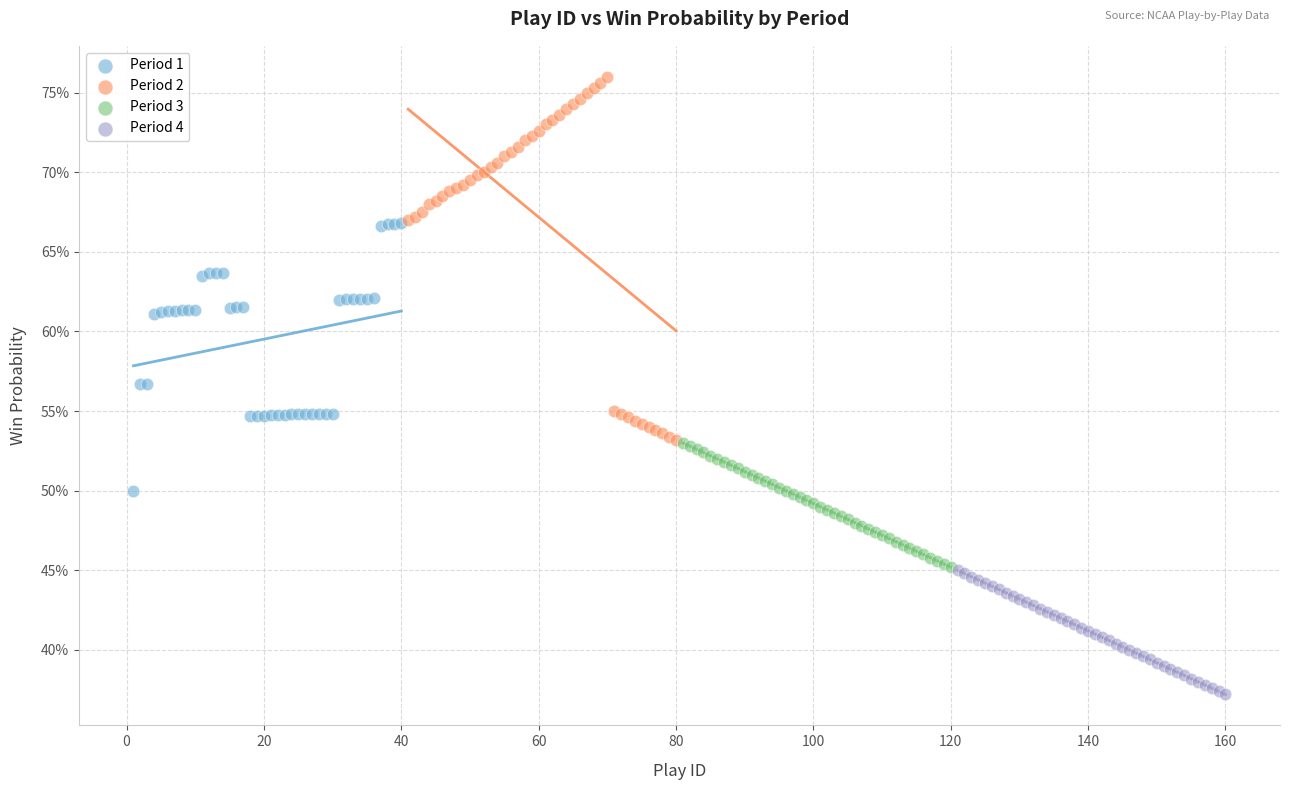

What are all the series names shown in the legend?

Period 1, Period 2, Period 3, Period 4